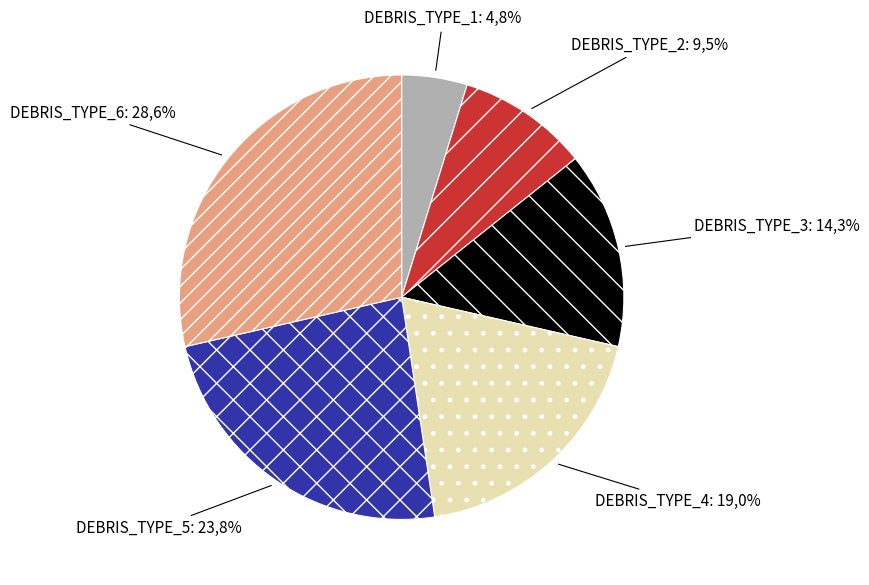

What is the largest slice in the pie chart?

DEBRIS_TYPE_6